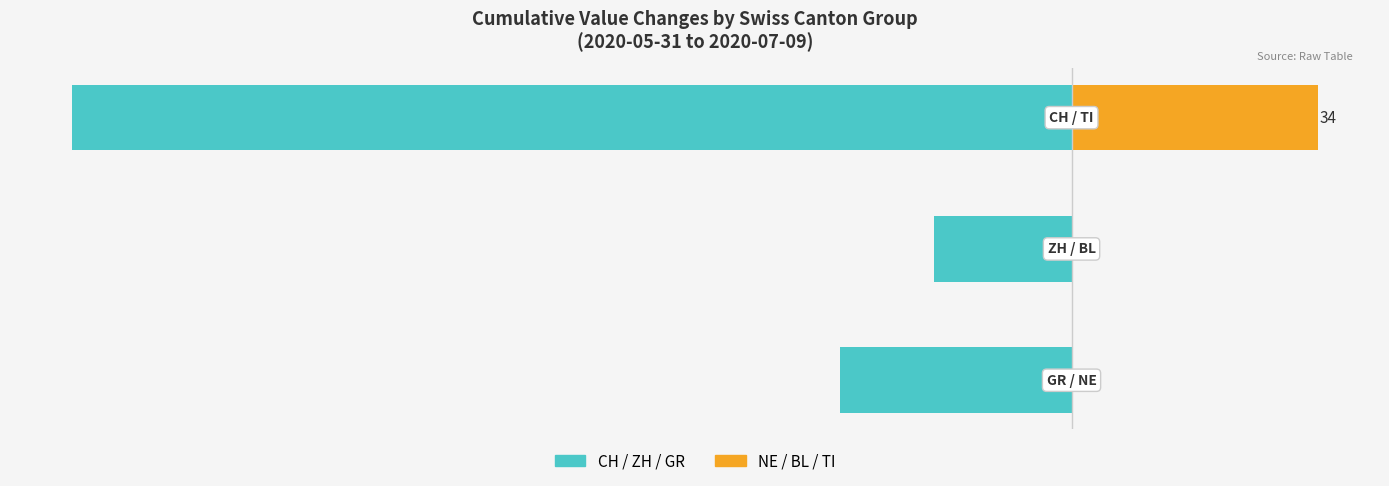

What is the sum of the Canton Group B (NE/BL/TI) values at 2 and 1?

34